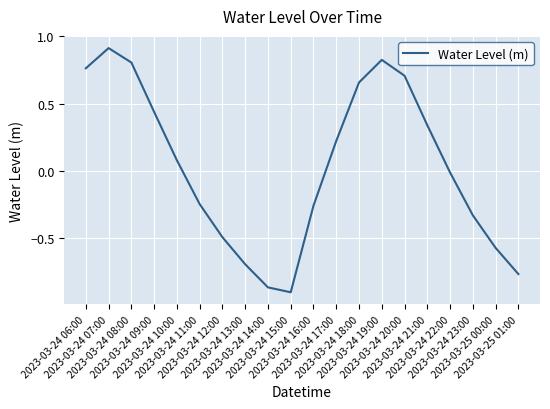

What is the difference between the maximum and minimum values?

1.8